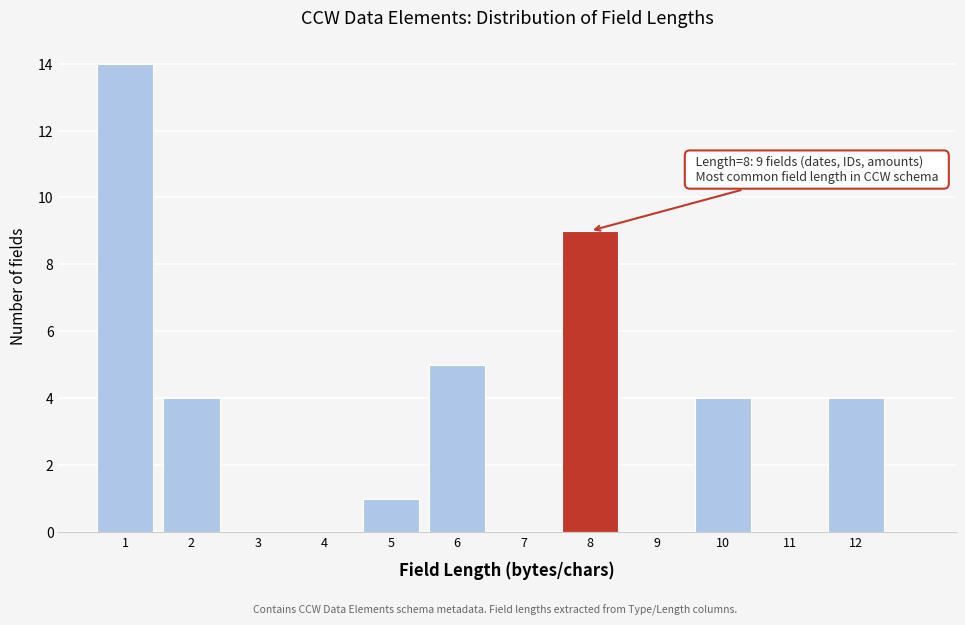

Over which range of the x-axis is the bar tallest?

0.5 to 1.5